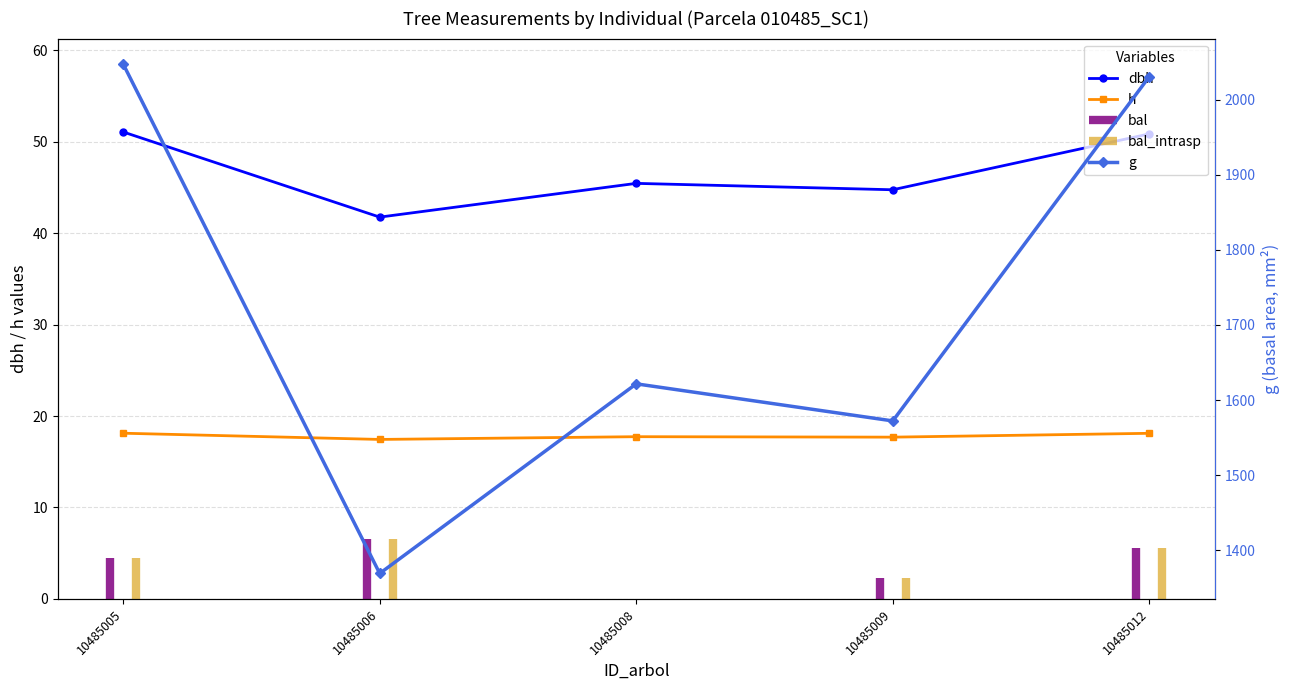

The value of g at 10485008 is 434.6. True or false?

False